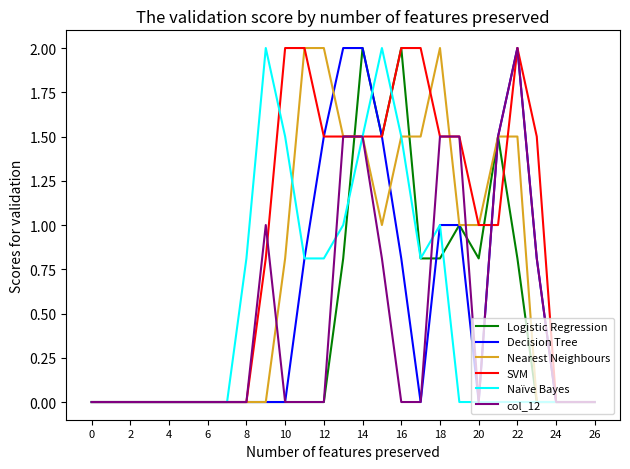

What is the maximum value for Logistic Regression?

2.0